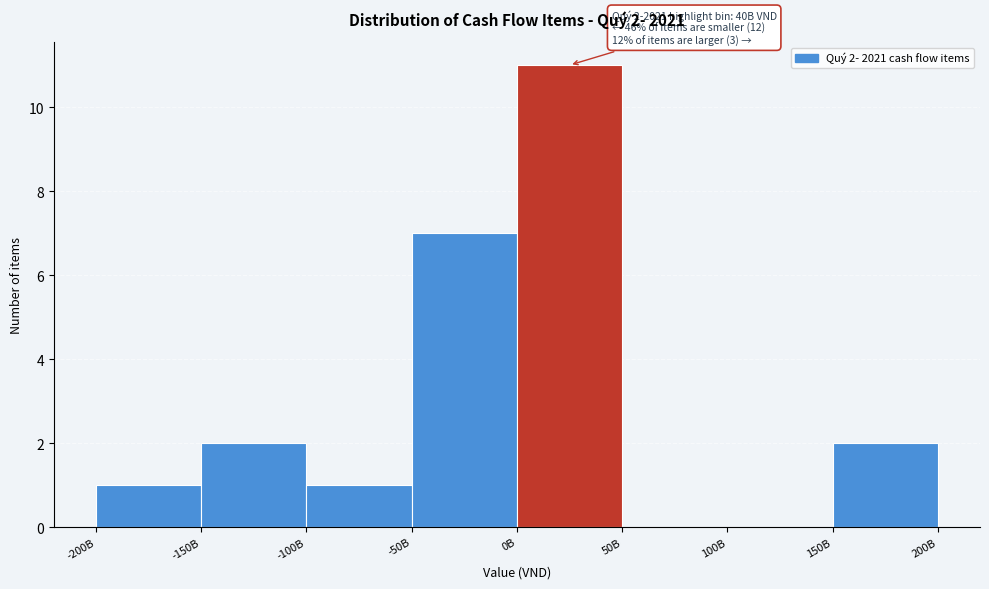

Reading right to left, transcribe all the data shown in this chart.

150B=2	100B=0	50B=0	0B=11	-50B=7	-100B=1	-150B=2	-200B=1